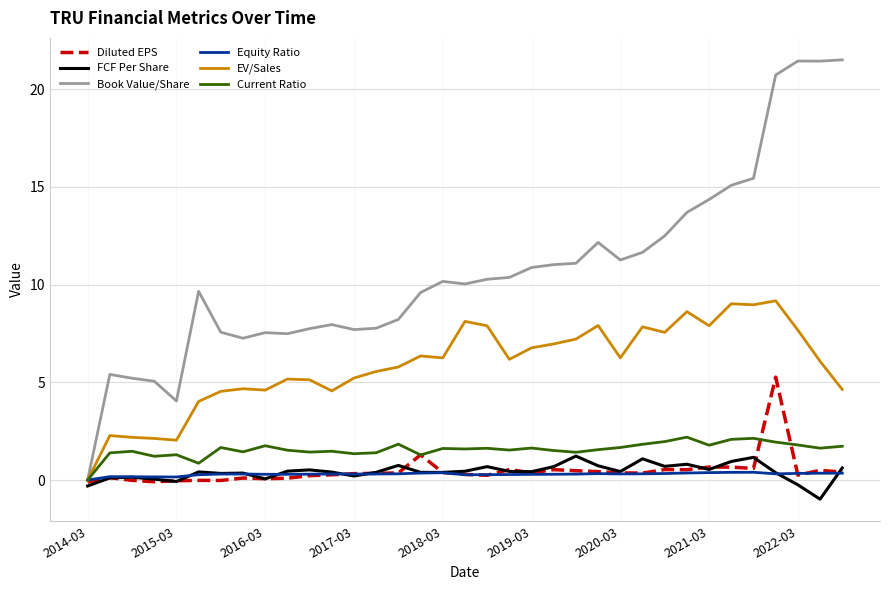

What is the minimum value shown in the chart?

-1.0